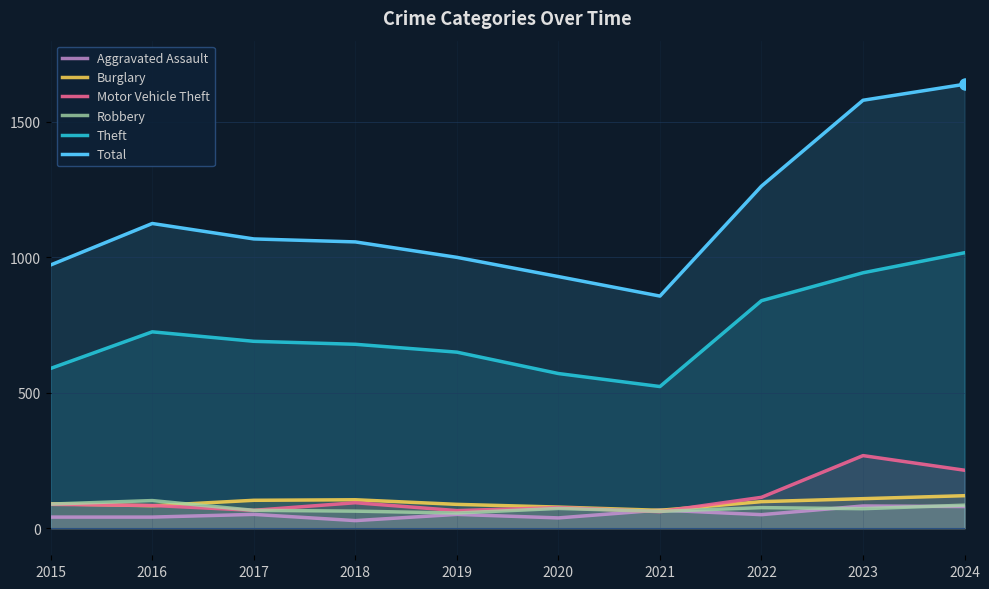

Which category has the lowest value in the Robbery series?

2019